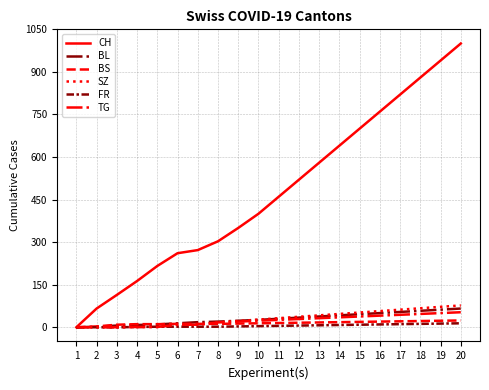

Which series has the largest range (max minus min)?

CH